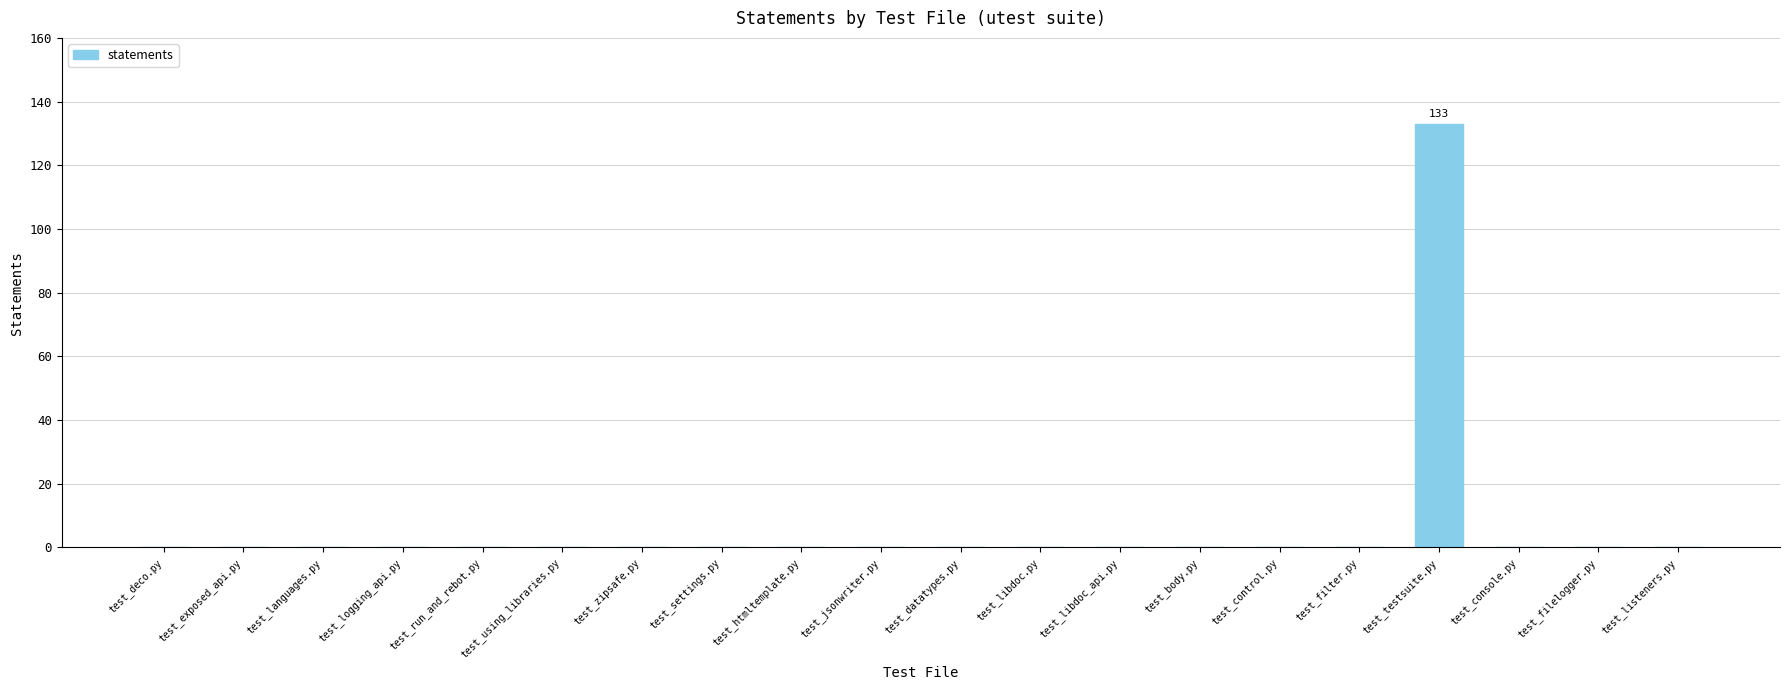

Count the number of categories in the chart.

20